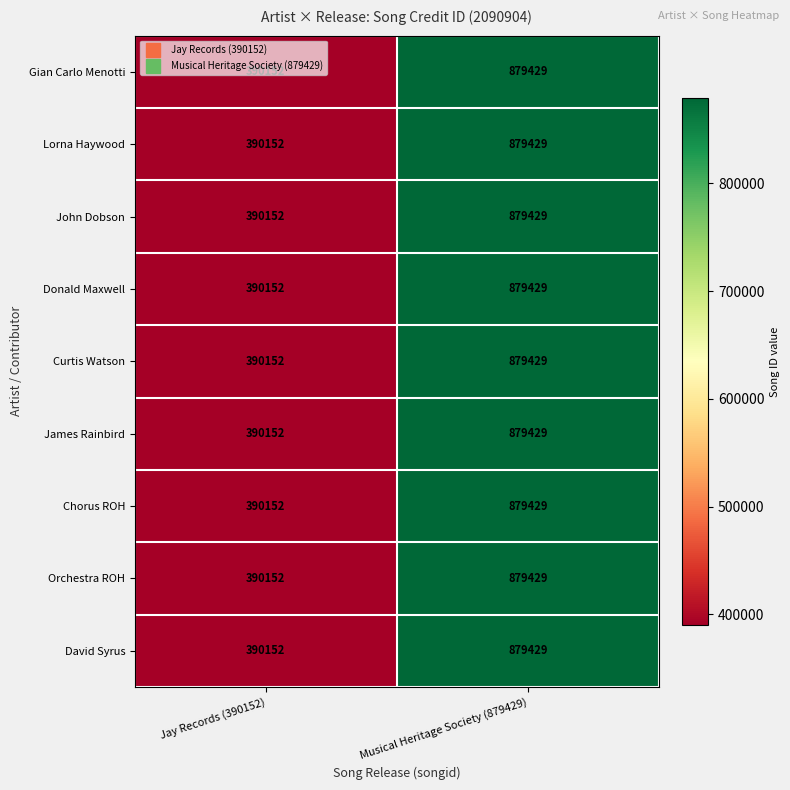

List the labels in order of John Dobson value, smallest first.

Jay Records (390152), Musical Heritage Society (879429)